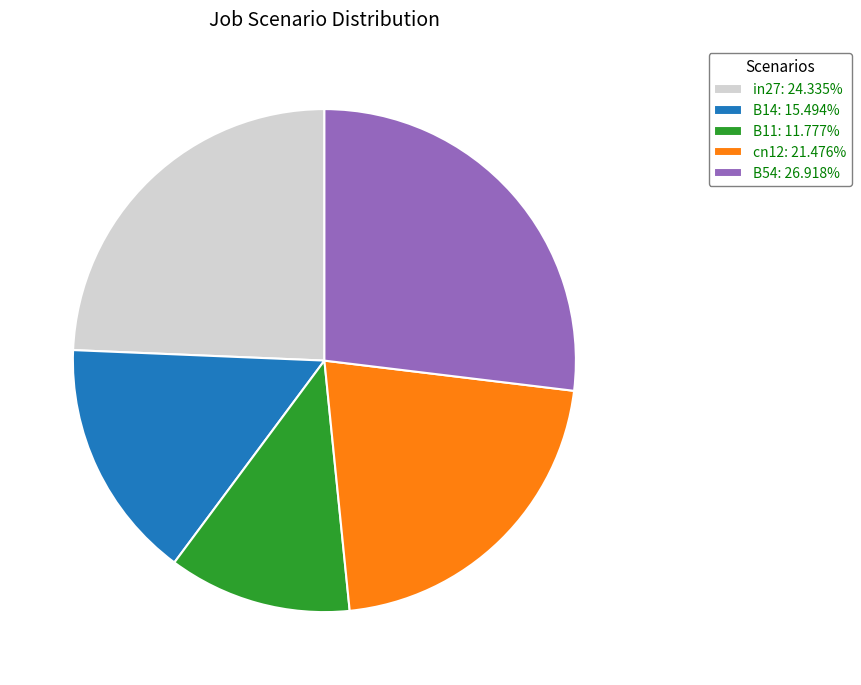

Do B54: 26.918% and B14: 15.494% together represent more than half of the pie?

No